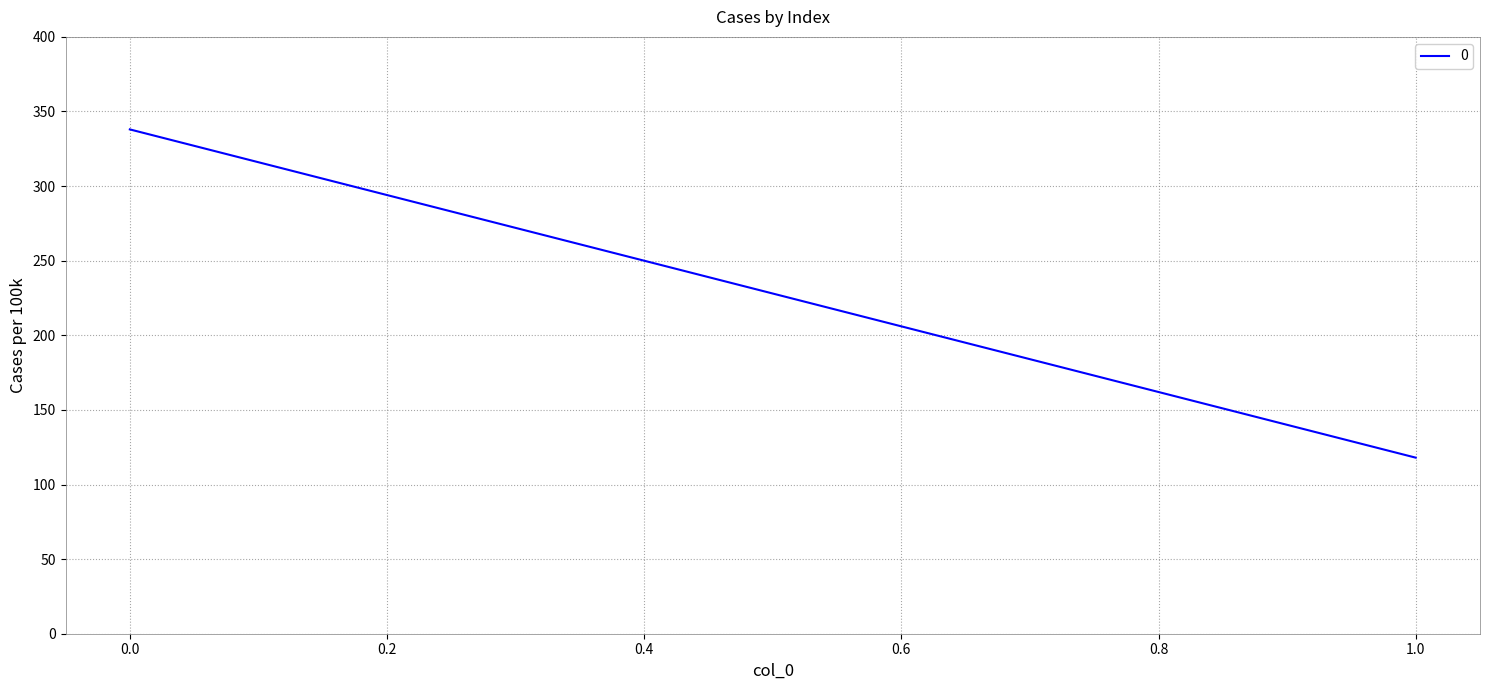

Is it true that the value at 1 is 118?

True